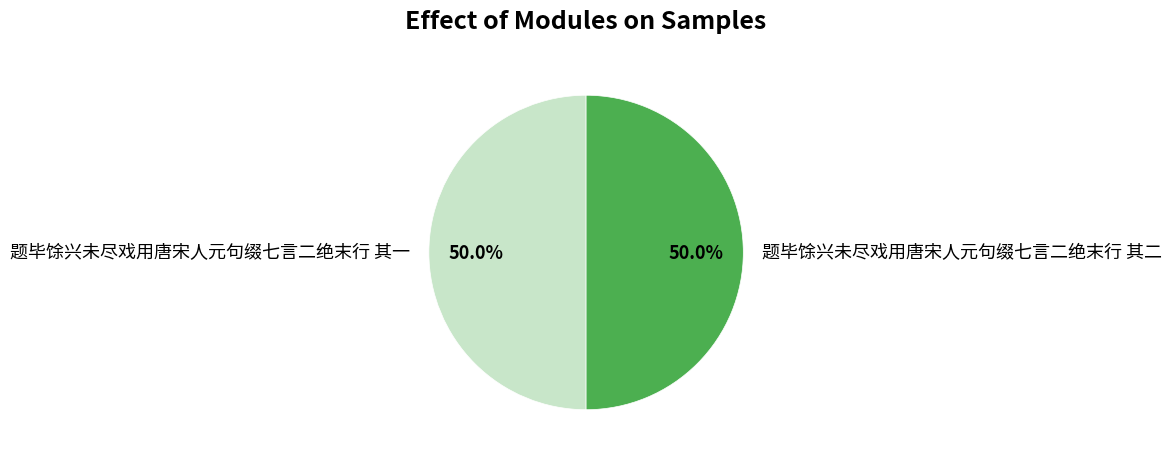

Combined, do 题毕馀兴未尽戏用唐宋人元句缀七言二绝末行 其二 and 题毕馀兴未尽戏用唐宋人元句缀七言二绝末行 其一 account for over 50%?

Yes